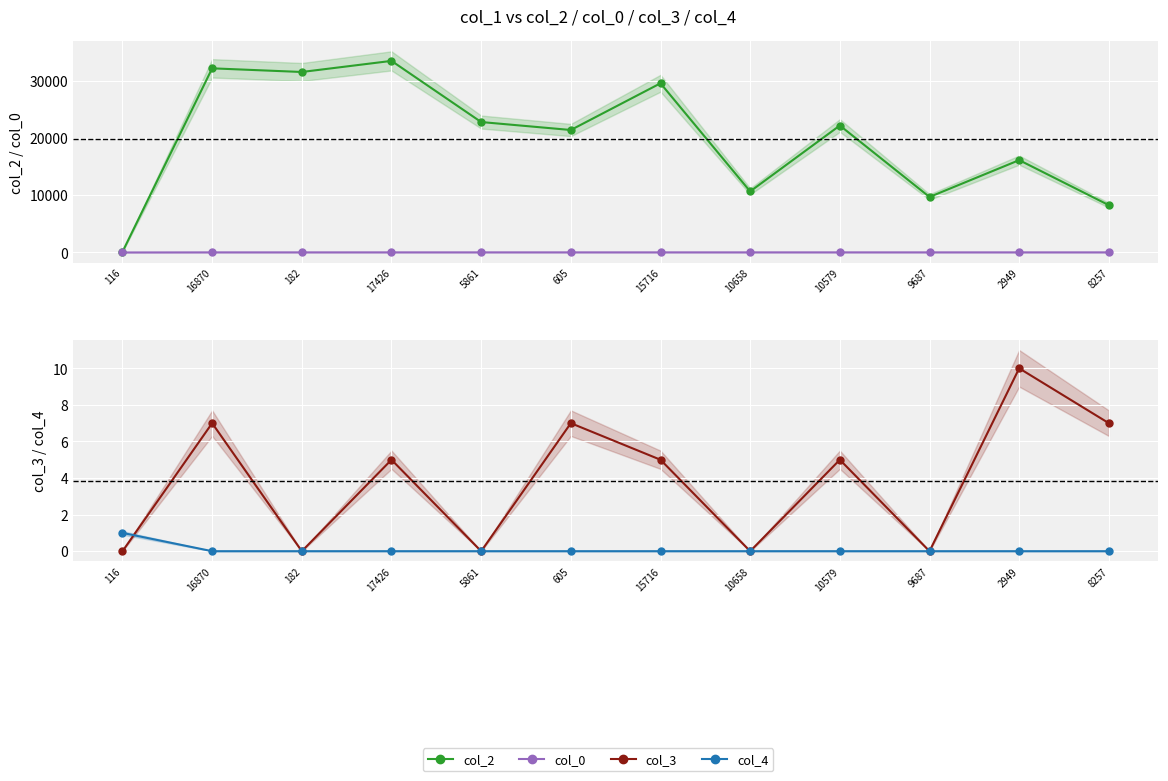

What is the difference between the highest and lowest values at 182?

31499.0